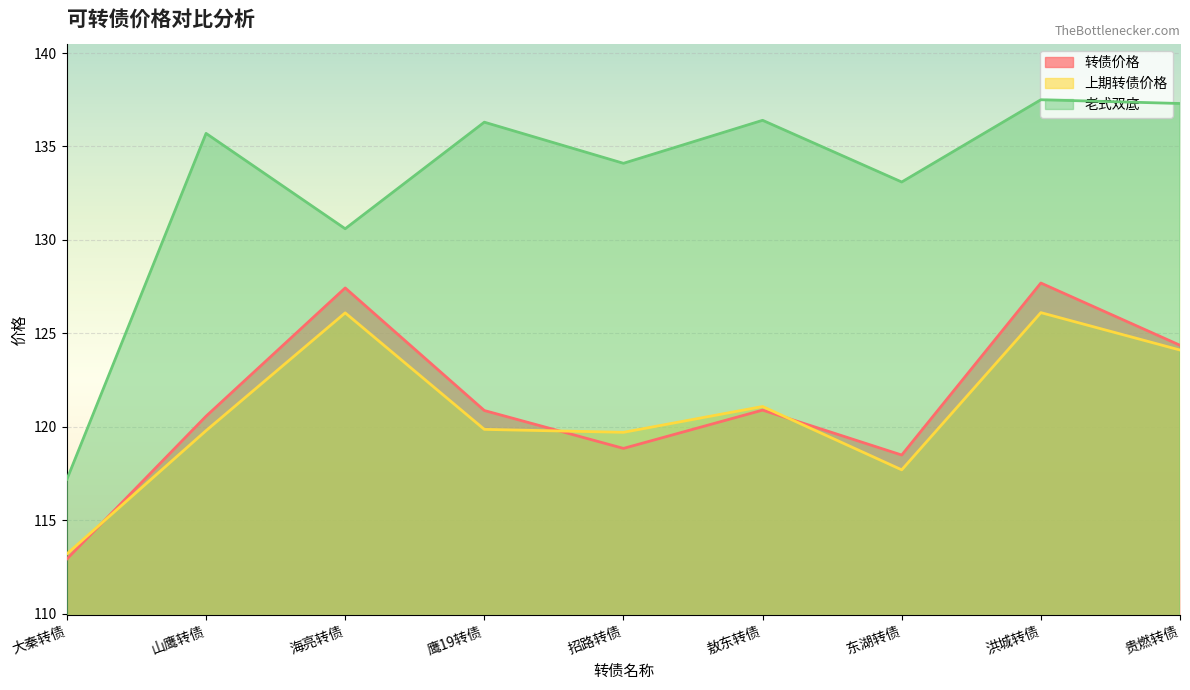

How many values in the 转债价格 series exceed 120?

6